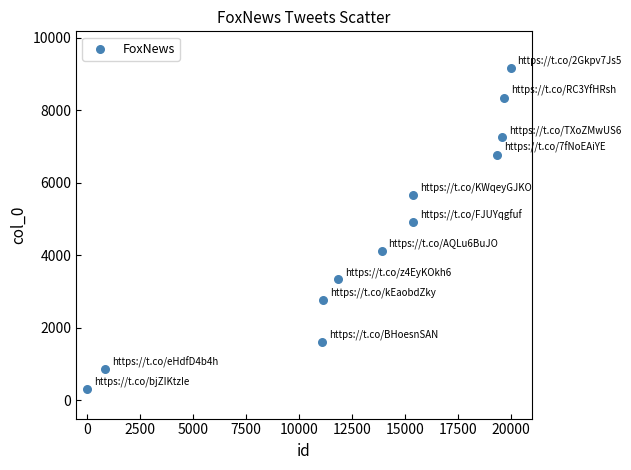

What is the average Y value?

4598